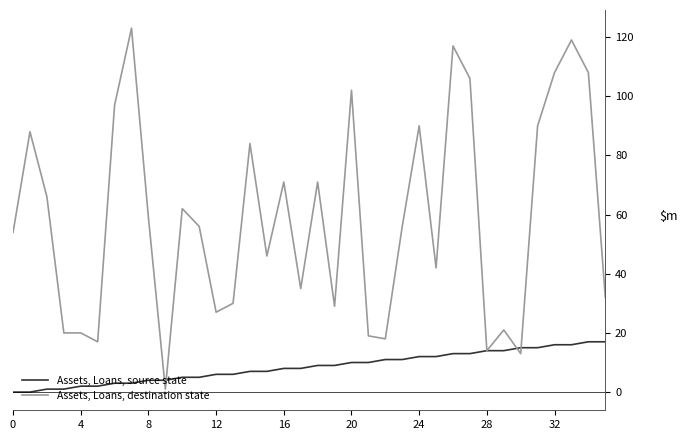

Which series has the largest total across all categories?

Assets, Loans, destination state